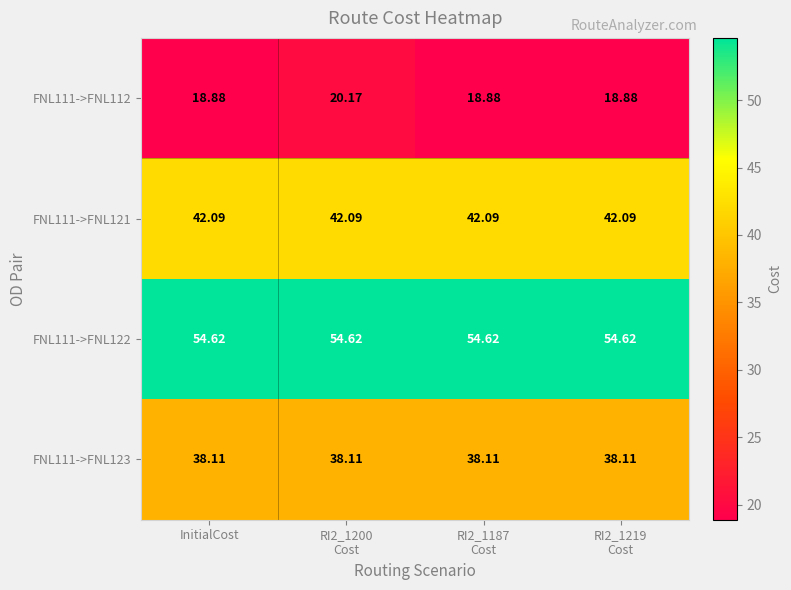

At which category does the chart reach its minimum across all series?

InitialCost